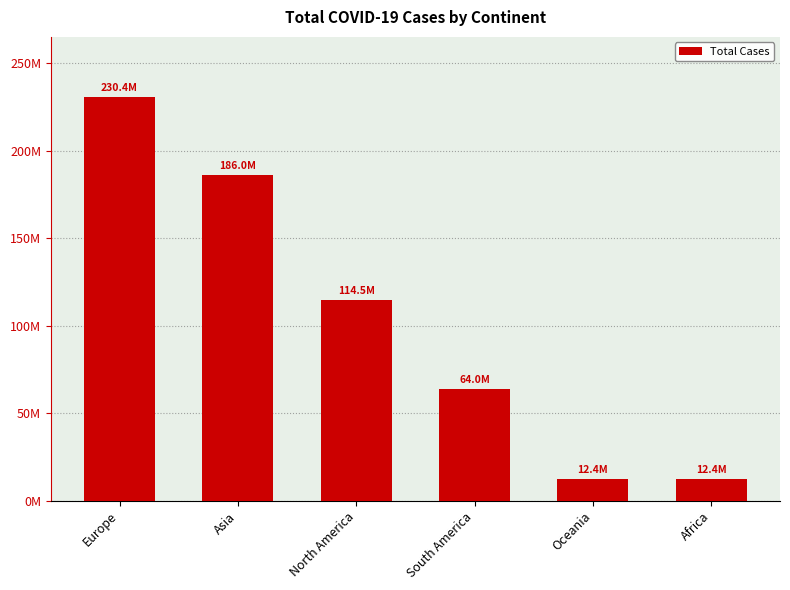

What is the ratio of the value at South America to the value at Oceania?

5.2